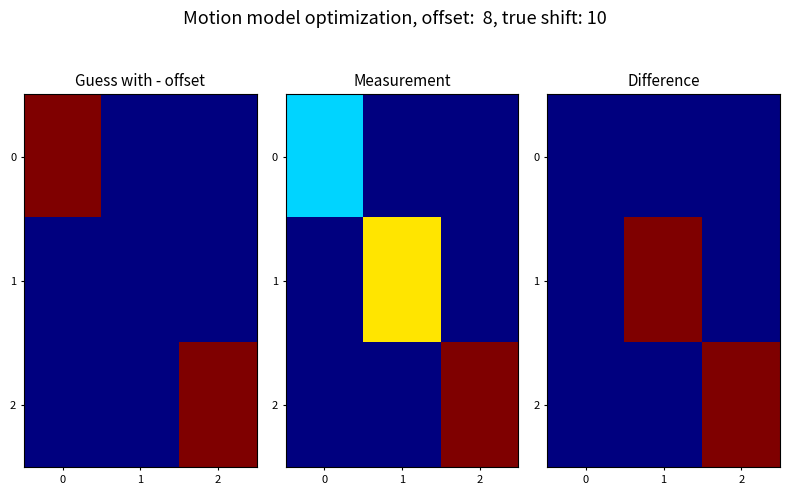

Rank the series by their maximum value, from lowest to highest.

0, 1, 2